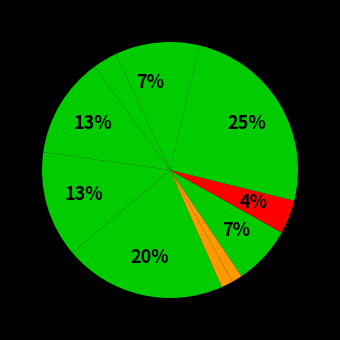

How many segments does this pie chart have?

12